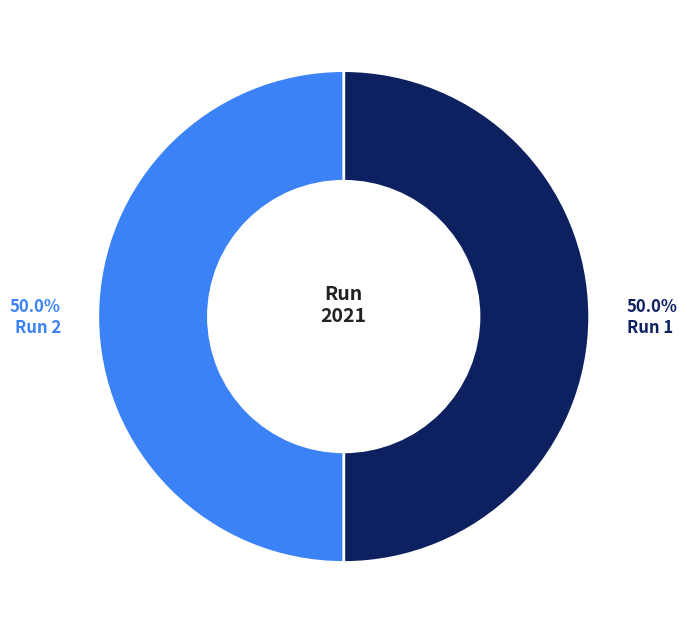

Combined, do Run 2 and Run 1 account for over 50%?

Yes